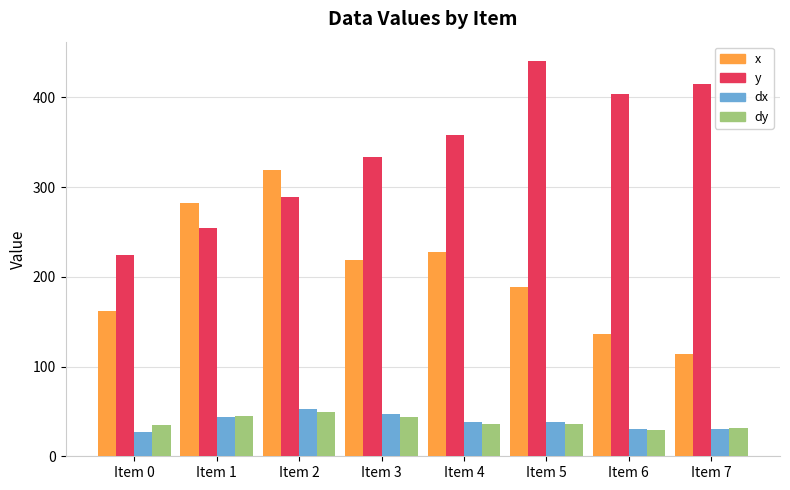

At which label does x reach its minimum?

Item 7